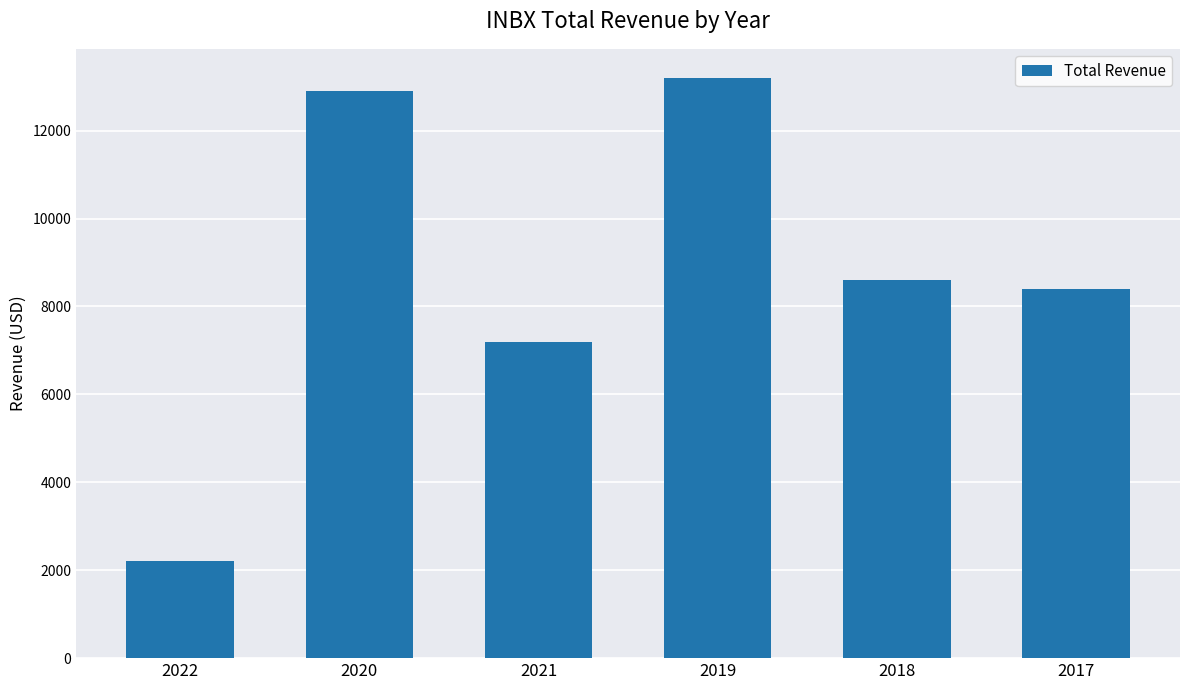

Reading left to right, extract all data points from this chart.

2022=2200	2020=12900	2021=7200	2019=13200	2018=8600	2017=8400